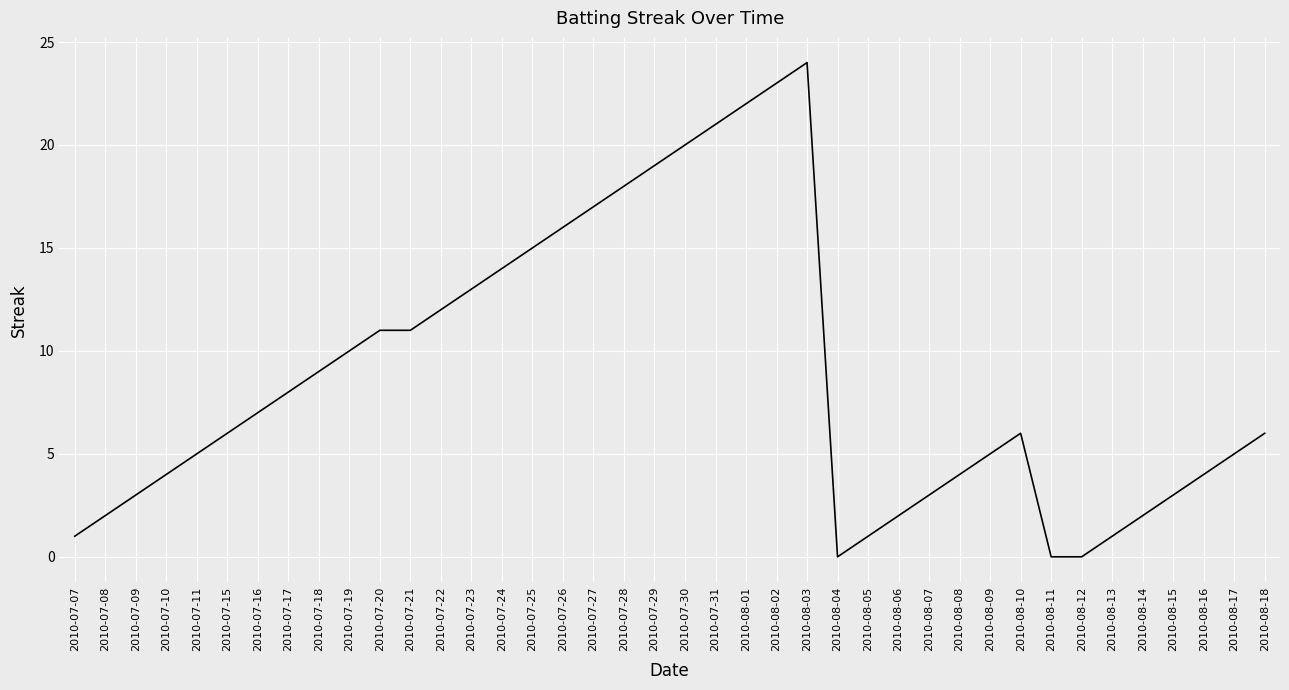

Reading left to right, what are all the values shown in this chart?

1	2	3	4	5	6	7	8	9	10	11	11	12	13	14	15	16	17	18	19	20	21	22	23	24	0	1	2	3	4	5	6	0	0	1	2	3	4	5	6